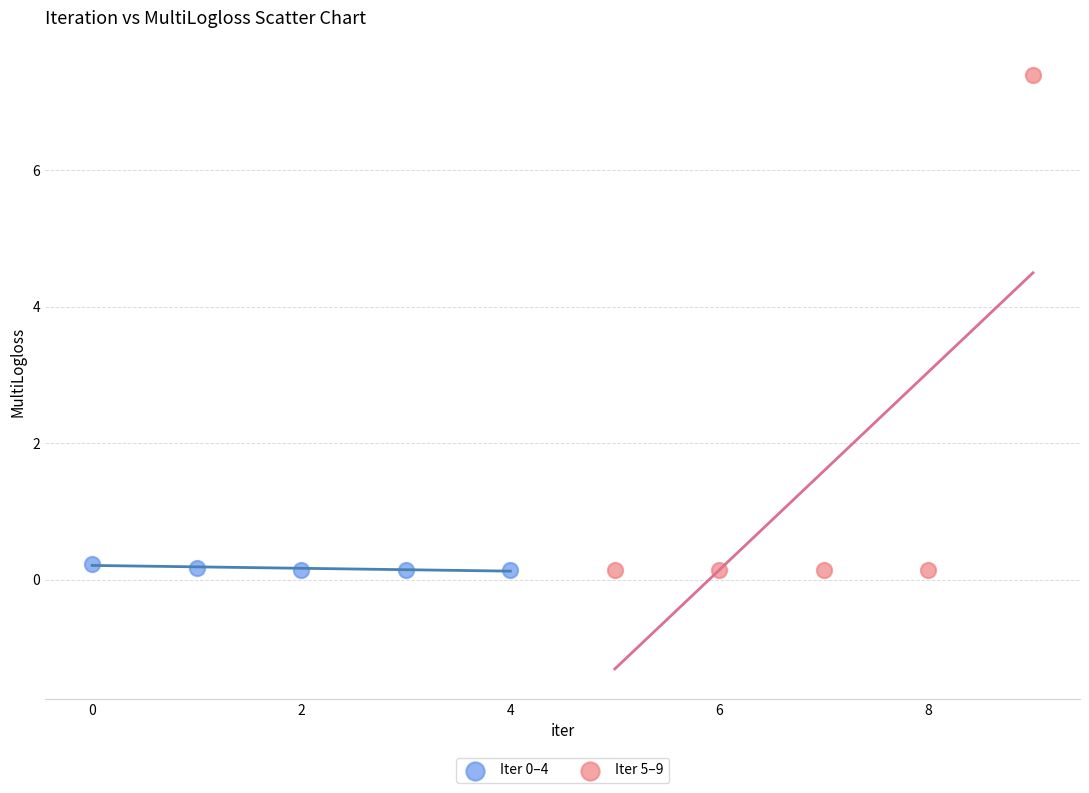

Which series has the largest Y range (max minus min)?

Iter 5–9